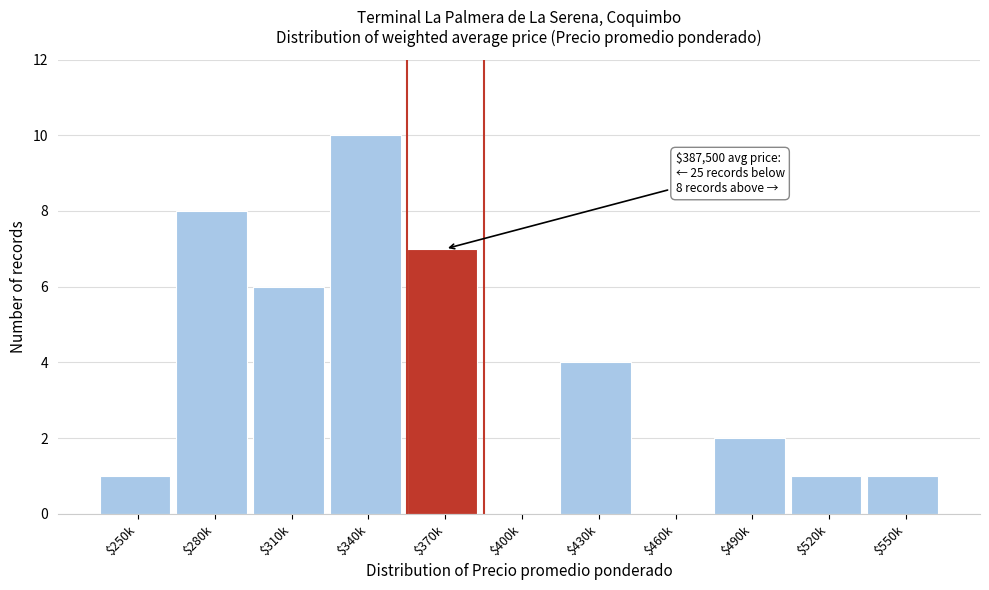

The chart shows a value of -4 at $460k. True or false?

False